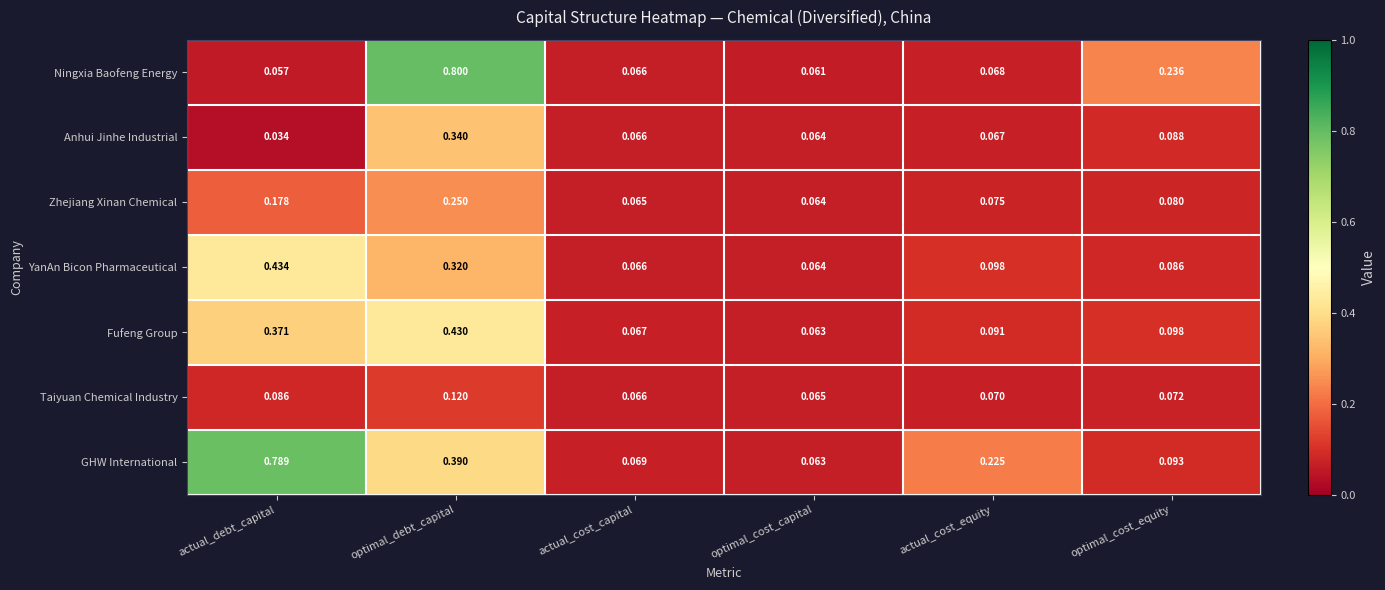

List the series in order of their peak value, lowest first.

Taiyuan Chemical Industry, Zhejiang Xinan Chemical, Anhui Jinhe Industrial, Fufeng Group, YanAn Bicon Pharmaceutical, GHW International, Ningxia Baofeng Energy